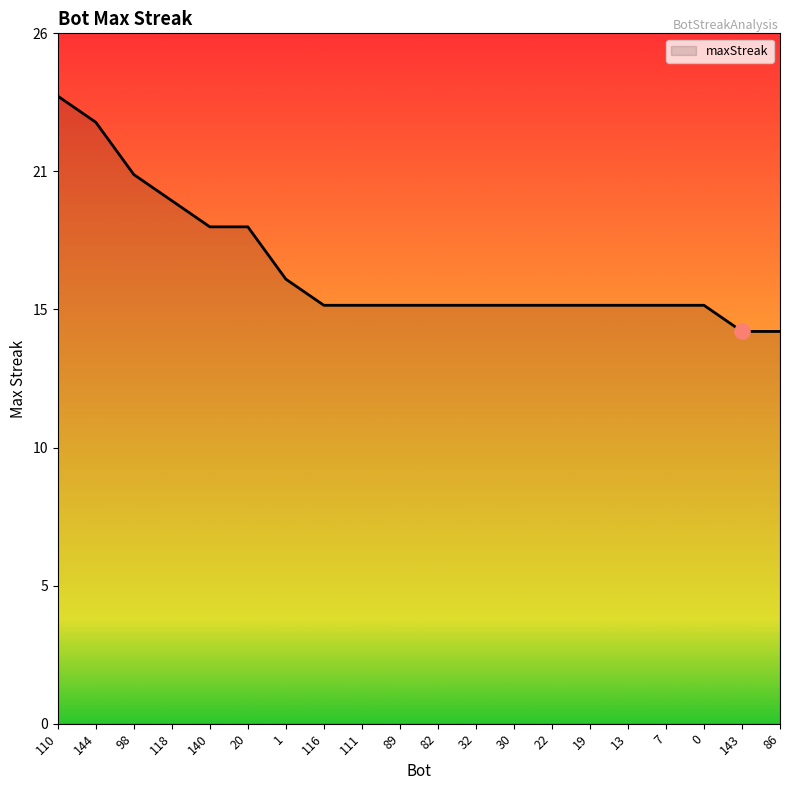

Is this an area chart (filled region under the line)?

Yes